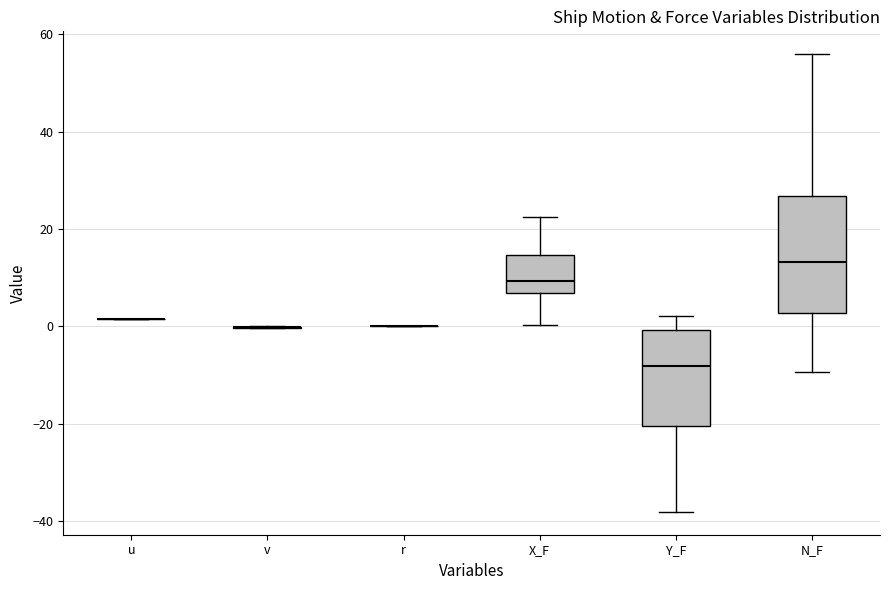

Comparing the boxes themselves (not the whiskers), which one is the tallest?

N_F